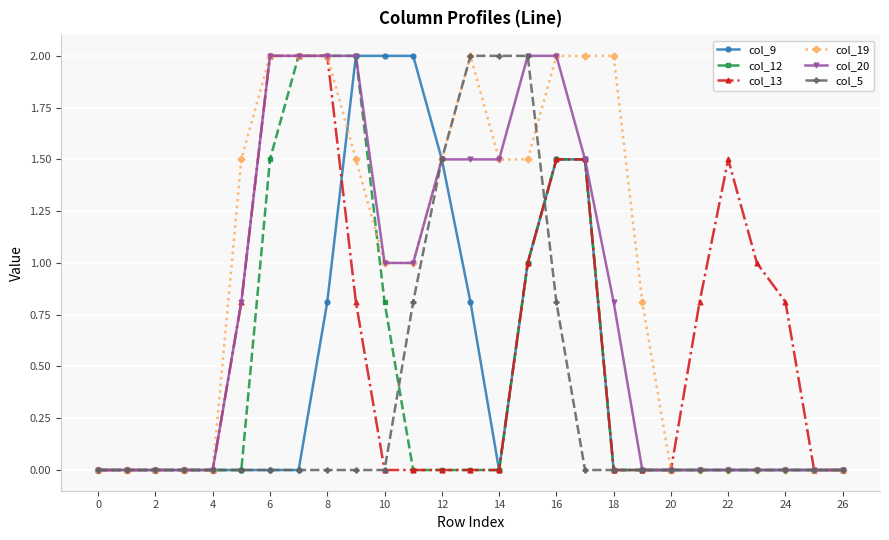

Which series has the largest total across all categories?

col_19